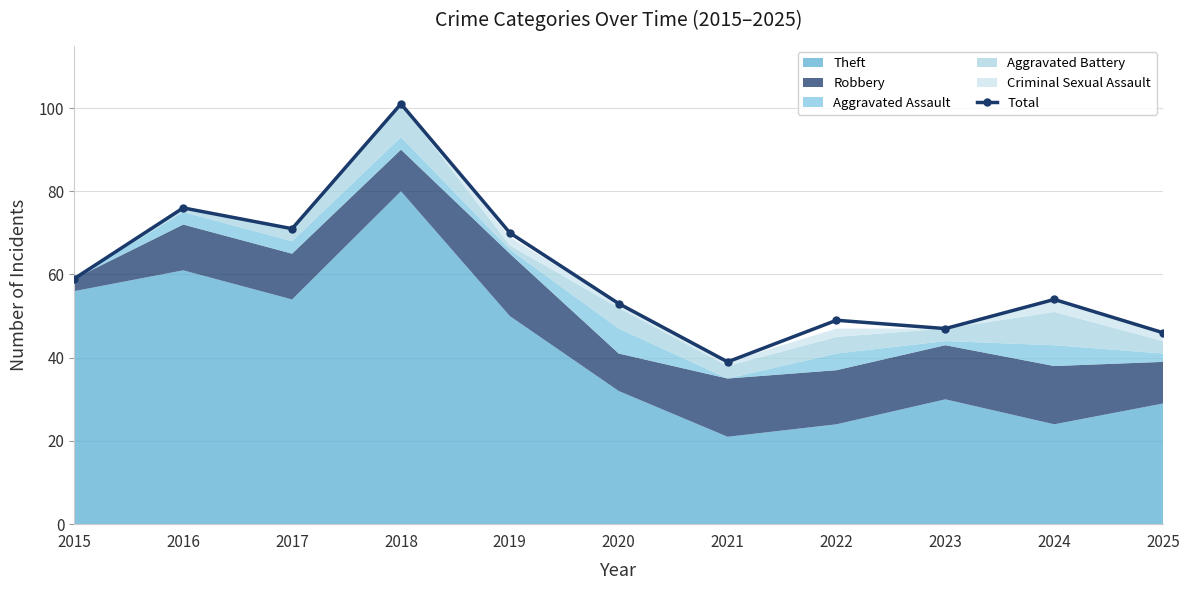

How many data points are less than 54?

5